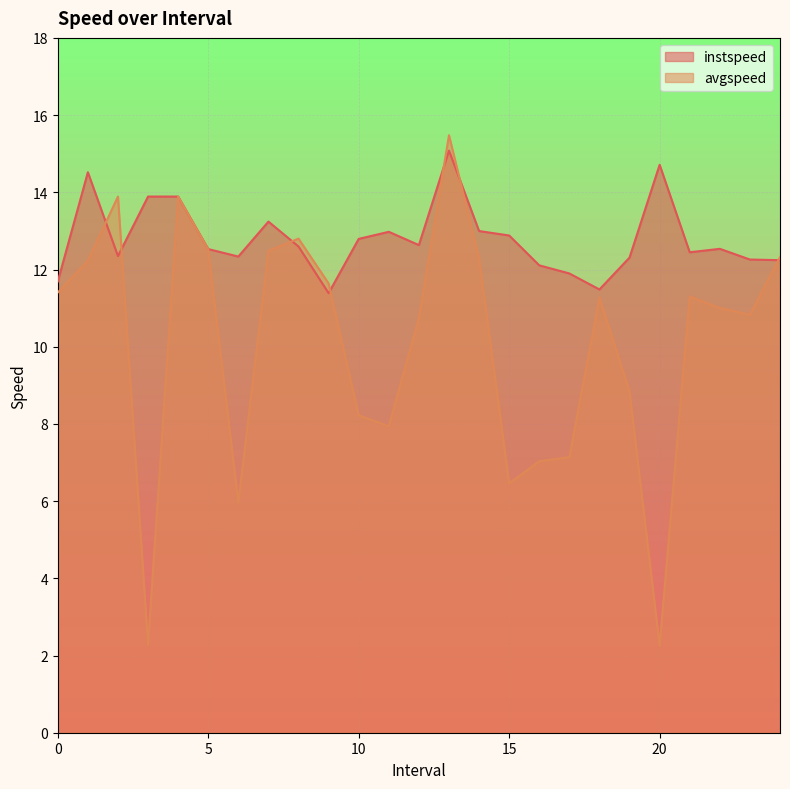

Reading left to right, list all the values displayed in this chart.

instspeed: 0.0=11.7	1.0=14.5	2.0=12.3	3.0=13.9	4.0=13.9	5.0=12.5	6.0=12.3	7.0=13.2	8.0=12.6	9.0=11.4	10.0=12.8	11.0=13.0	12.0=12.6	13.0=15.1	14.0=13.0	15.0=12.9	16.0=12.1	17.0=11.9	18.0=11.5	19.0=12.3	20.0=14.7	21.0=12.4	22.0=12.5	23.0=12.3	24.0=12.2
avgspeed: 0.0=11.4	1.0=12.2	2.0=13.9	3.0=2.3	4.0=13.9	5.0=12.5	6.0=6.0	7.0=12.5	8.0=12.8	9.0=11.6	10.0=8.2	11.0=7.9	12.0=10.7	13.0=15.5	14.0=12.3	15.0=6.5	16.0=7.0	17.0=7.1	18.0=11.3	19.0=8.8	20.0=2.3	21.0=11.3	22.0=11.0	23.0=10.8	24.0=12.3